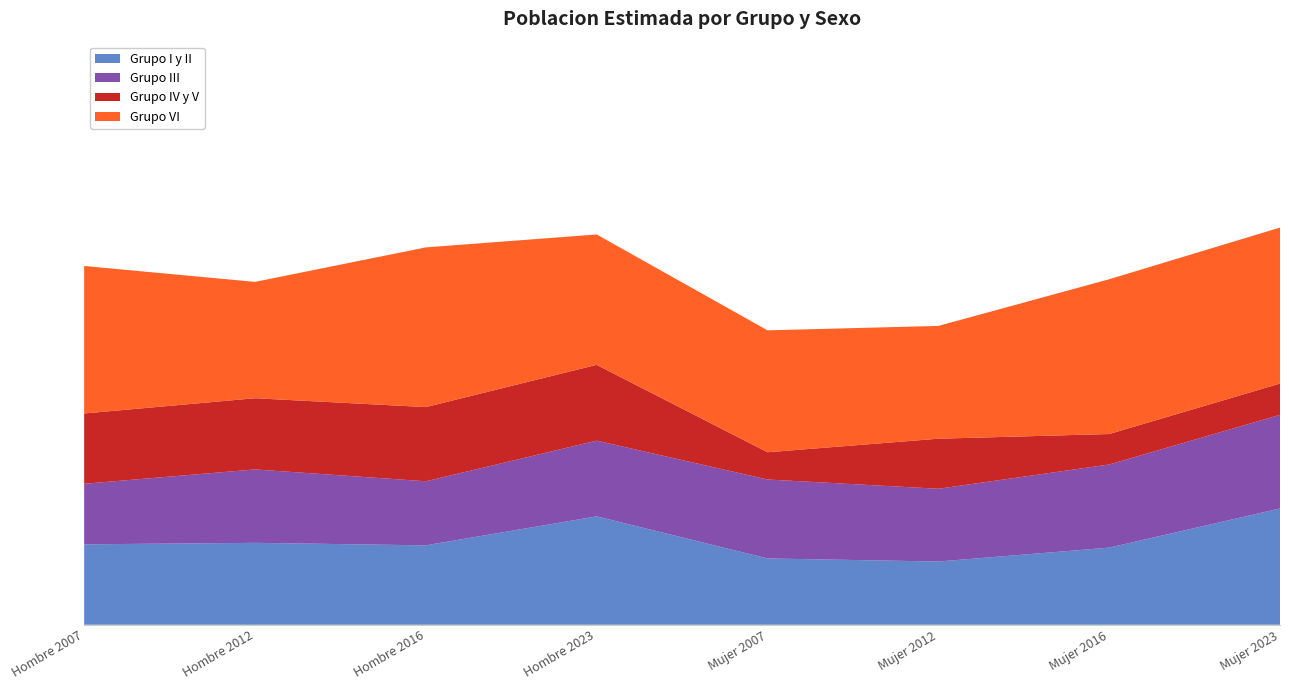

Reading left to right, list all the values displayed in this chart.

Grupo I y II: Hombre 2007=151727	Hombre 2012=154559	Hombre 2016=149821	Hombre 2023=204500	Mujer 2007=125094	Mujer 2012=119317	Mujer 2016=145476	Mujer 2023=219386
Grupo III: Hombre 2007=114222	Hombre 2012=138479	Hombre 2016=120859	Hombre 2023=142824	Mujer 2007=148958	Mujer 2012=137218	Mujer 2016=156848	Mujer 2023=176680
Grupo IV y V: Hombre 2007=132632	Hombre 2012=134293	Hombre 2016=139946	Hombre 2023=143014	Mujer 2007=51371	Mujer 2012=94436	Mujer 2016=57493	Mujer 2023=58925
Grupo VI: Hombre 2007=278250	Hombre 2012=219482	Hombre 2016=301275	Hombre 2023=245940	Mujer 2007=230014	Mujer 2012=212761	Mujer 2016=291991	Mujer 2023=294310